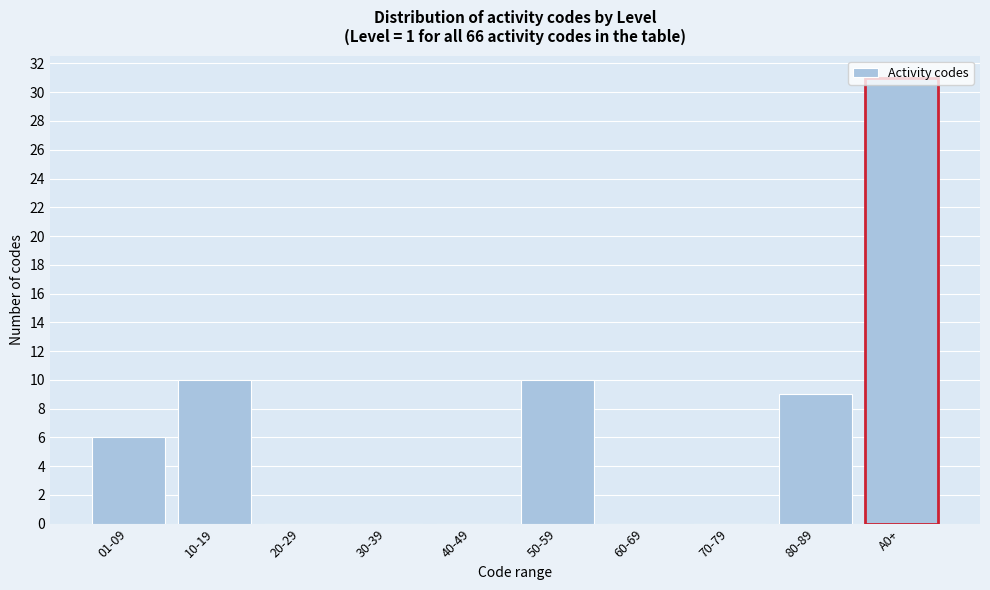

What is the sum of all values?

66